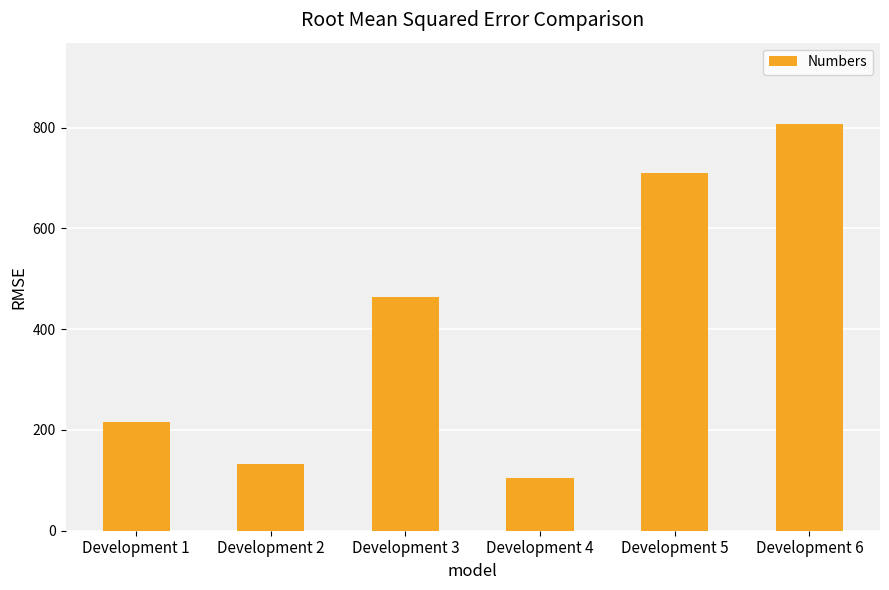

Rank the categories by value from highest to lowest.

Development 6, Development 5, Development 3, Development 1, Development 2, Development 4